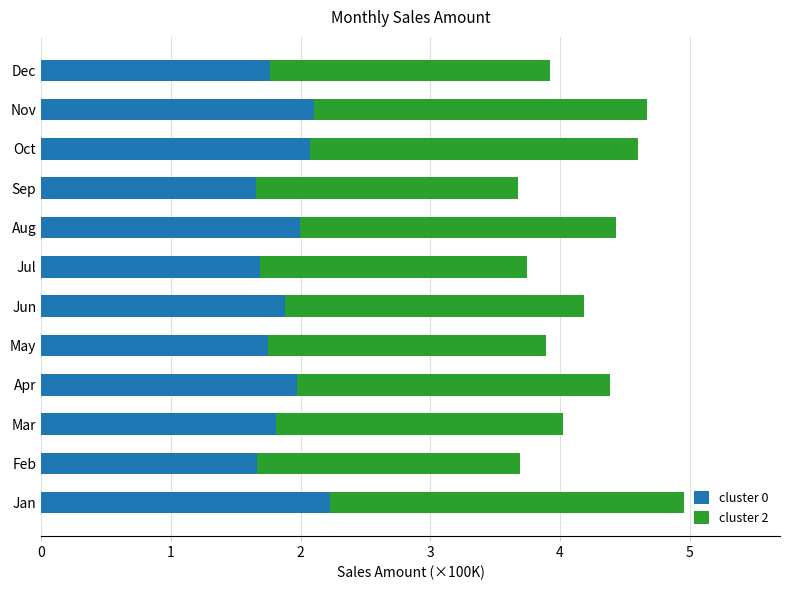

At which category is the sum across all series the highest?

Jan